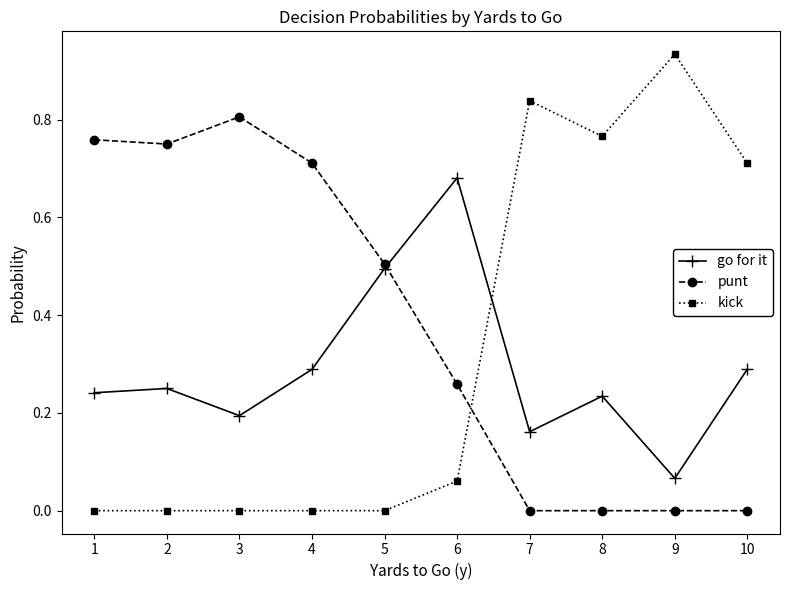

Where is the first local minimum for go for it?

3